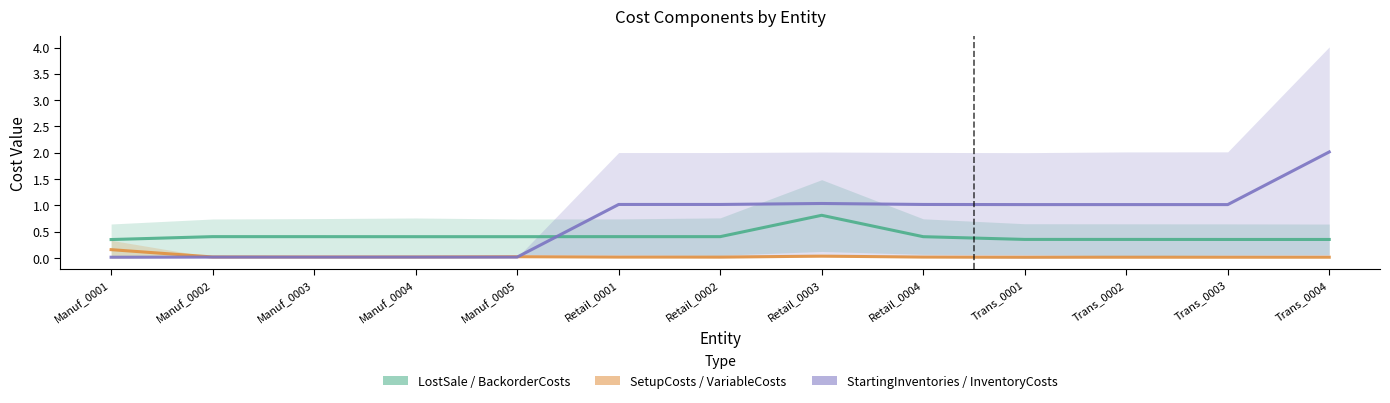

Rank the categories by LostSale value from lowest to highest.

Manuf_0001, Trans_0003, Trans_0004, Trans_0002, Trans_0001, Manuf_0004, Manuf_0005, Retail_0004, Manuf_0003, Retail_0002, Manuf_0002, Retail_0001, Retail_0003